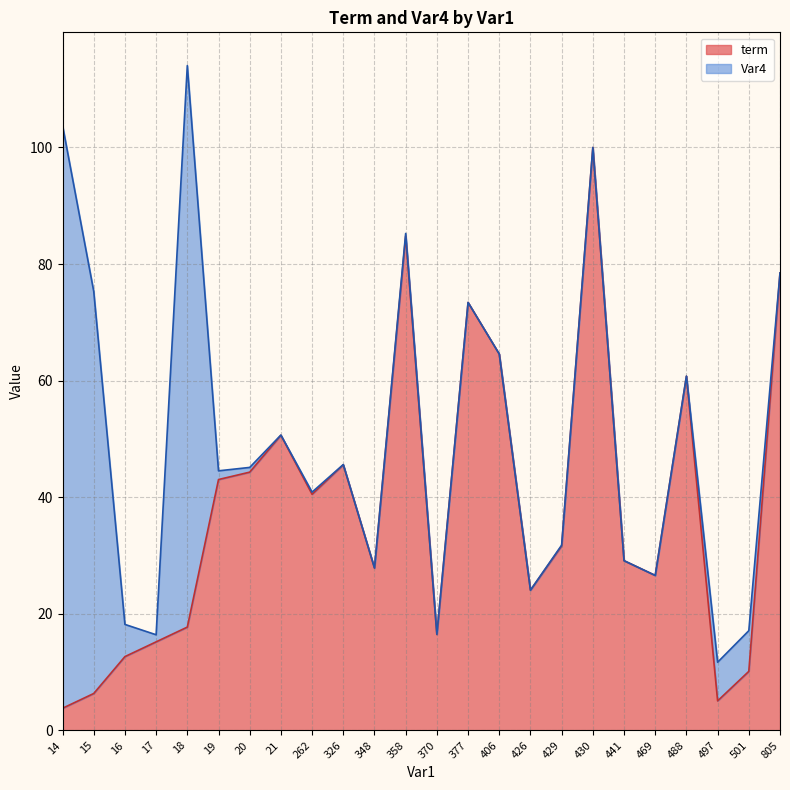

What is the change in value from 488 to 501?

-50.6